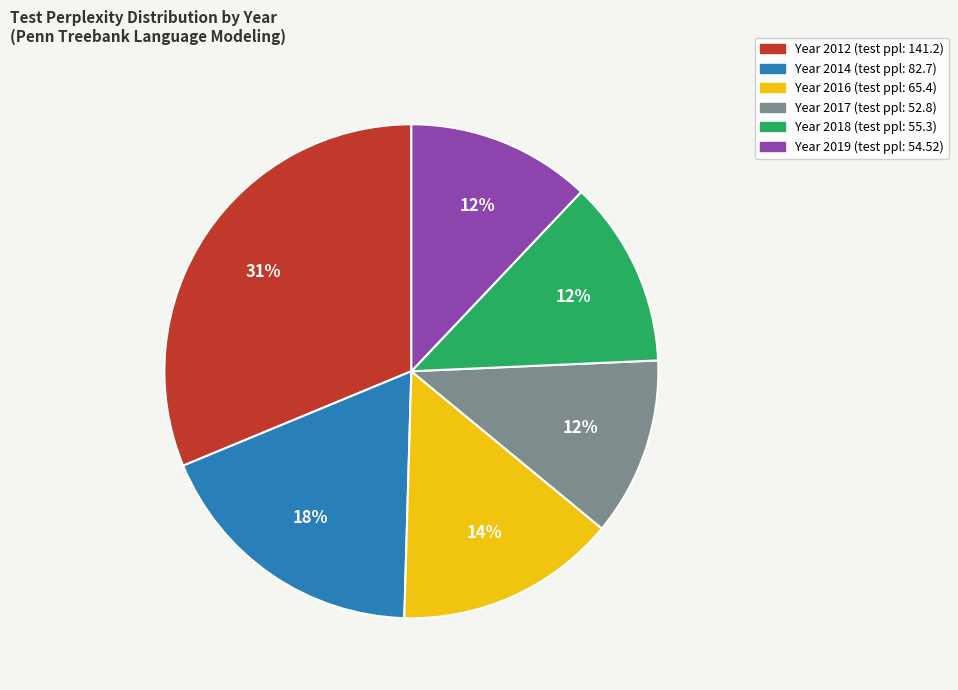

To the nearest percent, what is the average slice percentage?

17%